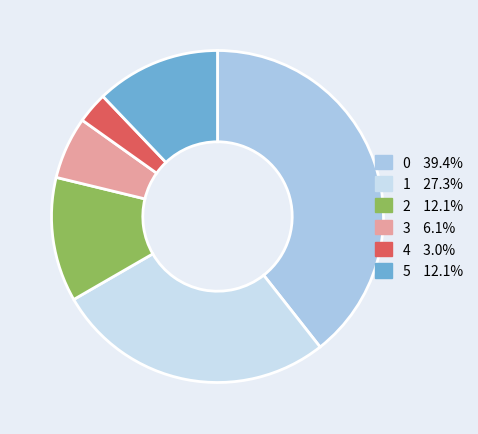

Is 3 the majority of the pie?

No